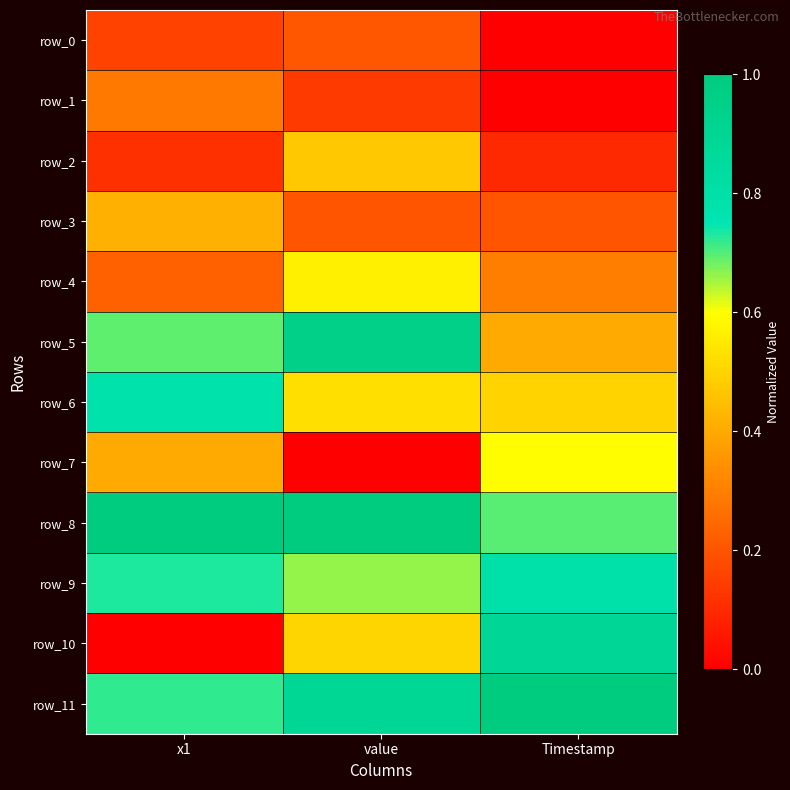

What is the sum of the row_0 values at x1 and value?

0.4